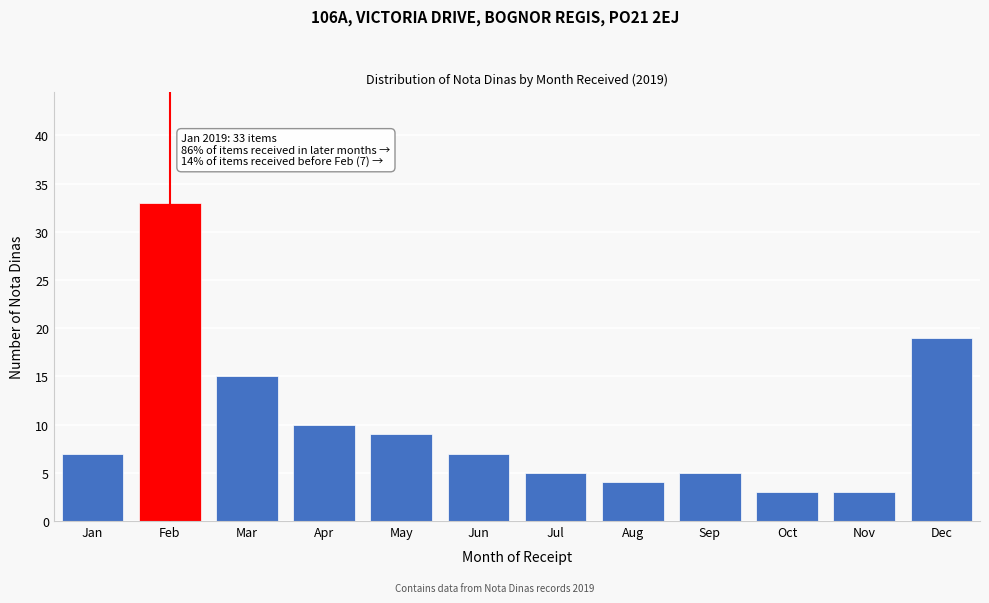

Reading right to left, extract all data points from this chart.

Dec=19	Nov=3	Oct=3	Sep=5	Aug=4	Jul=5	Jun=7	May=9	Apr=10	Mar=15	Feb=33	Jan=7